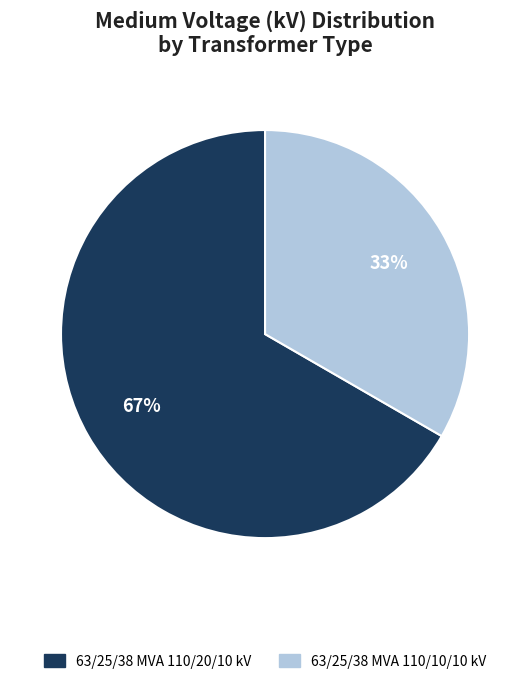

What is the smallest slice in the pie chart?

63/25/38 MVA 110/10/10 kV